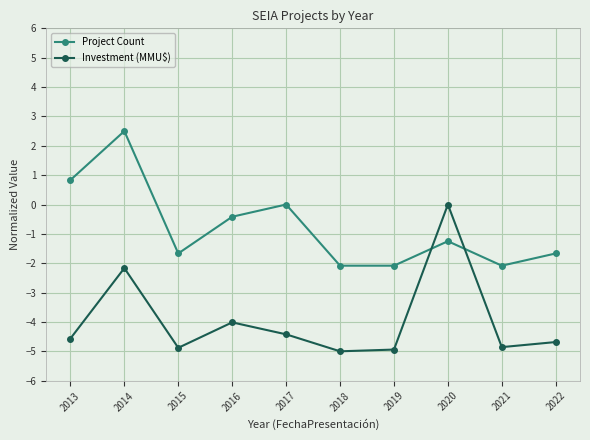

What is the difference between the highest and lowest values at 2016?

3.6